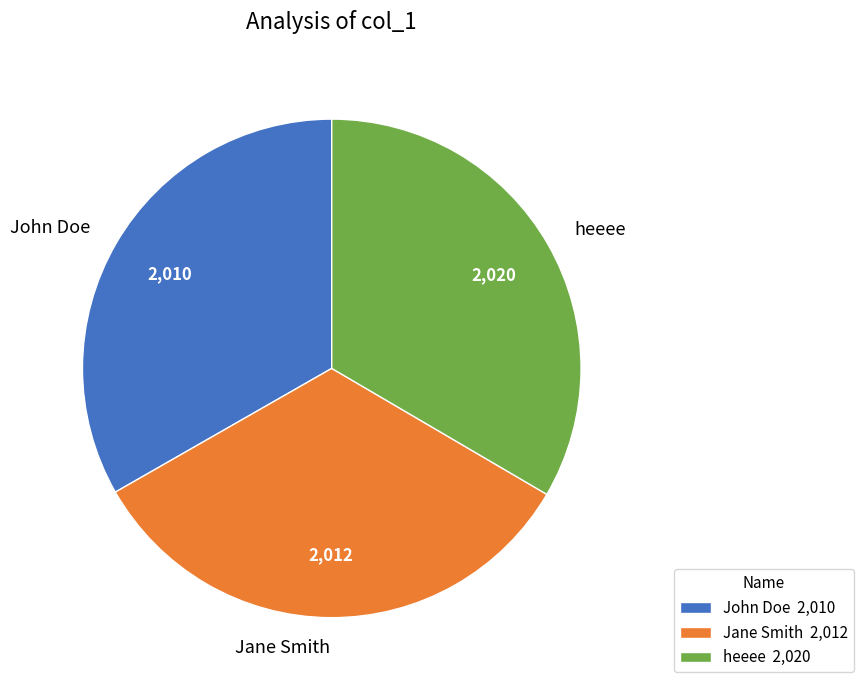

Do Jane Smith and heeee together represent more than half of the pie?

Yes